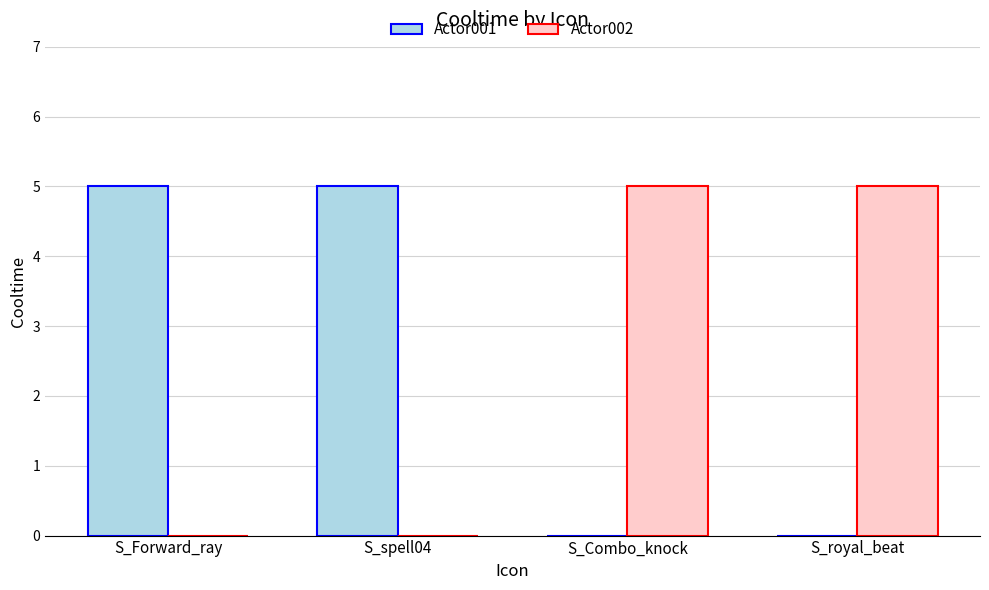

Reading left to right, extract all data points from this chart.

Actor001: S_Forward_ray=5	S_spell04=5	S_Combo_knock=0	S_royal_beat=0
Actor002: S_Forward_ray=0	S_spell04=0	S_Combo_knock=5	S_royal_beat=5